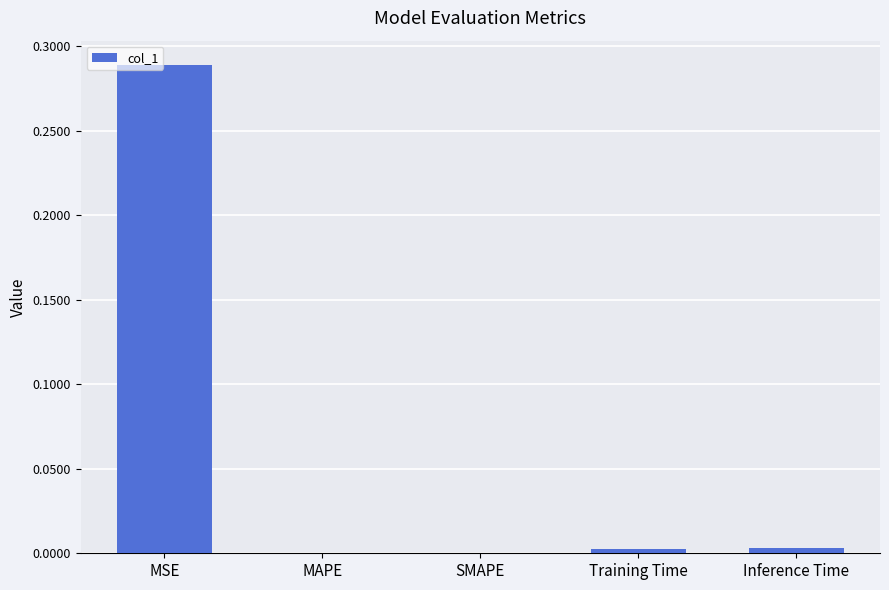

At which category does the chart reach its peak across all series?

MSE